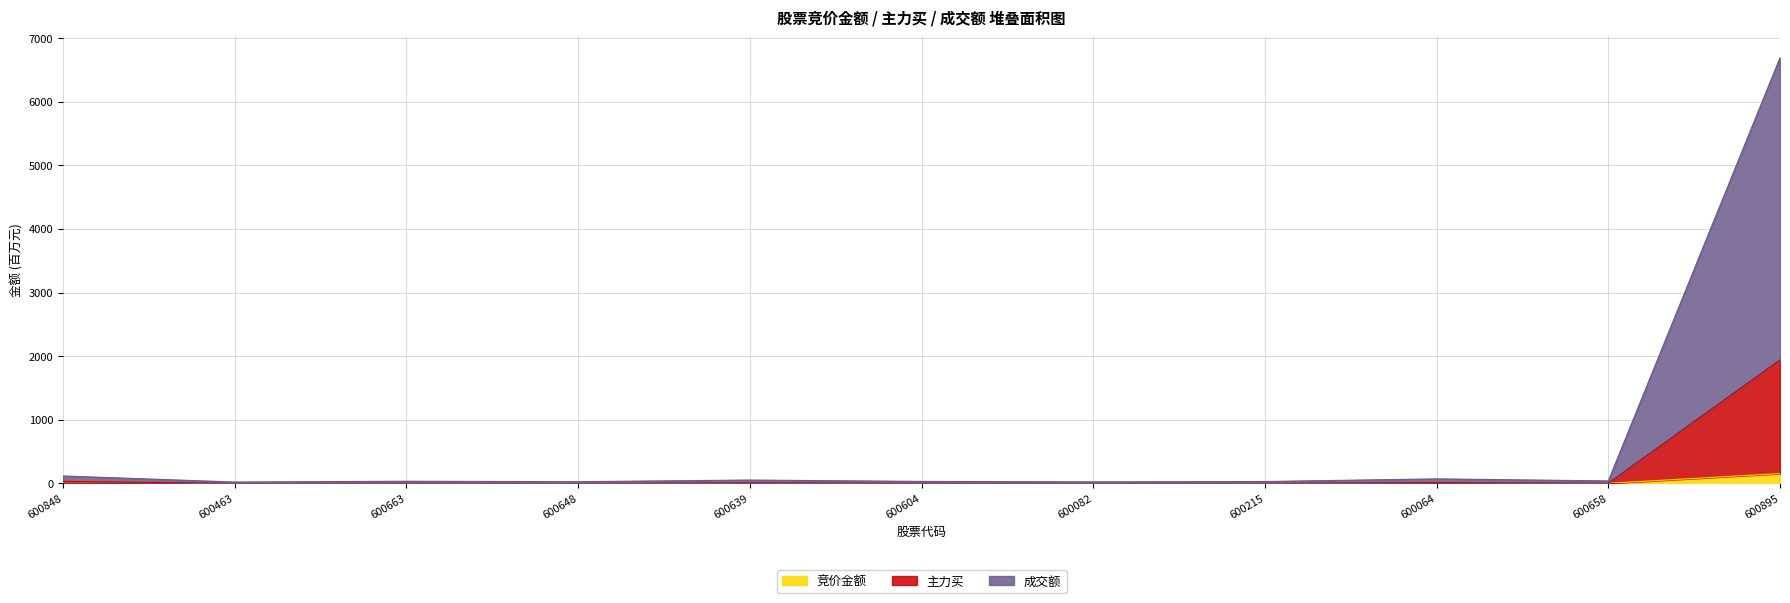

What are all the series names shown in the legend?

竞价金额, 主力买, 成交额